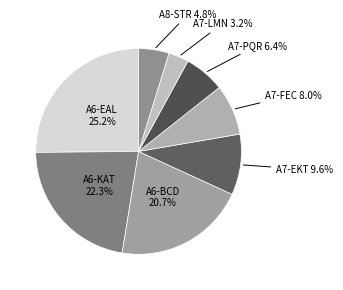

What is the smallest slice in the pie chart?

A7-LMN